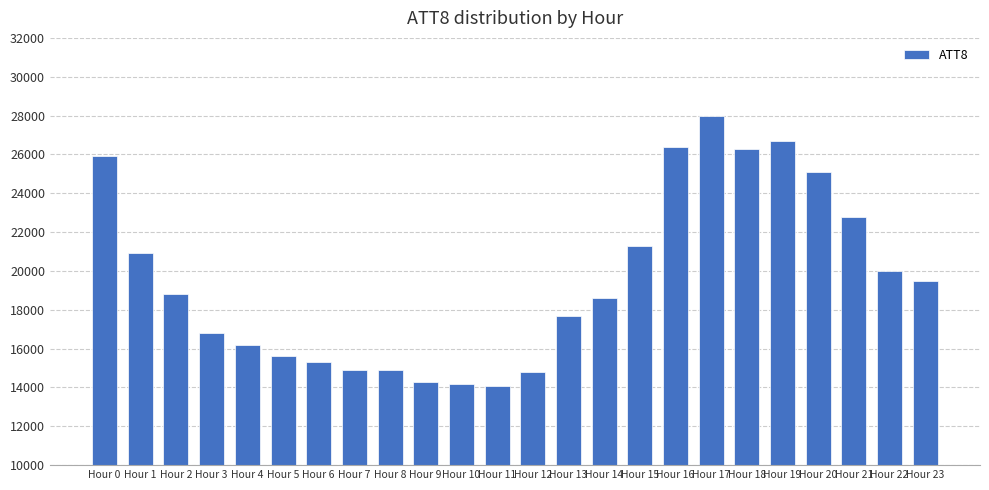

Between Hour 1 and Hour 2, which is larger?

Hour 1